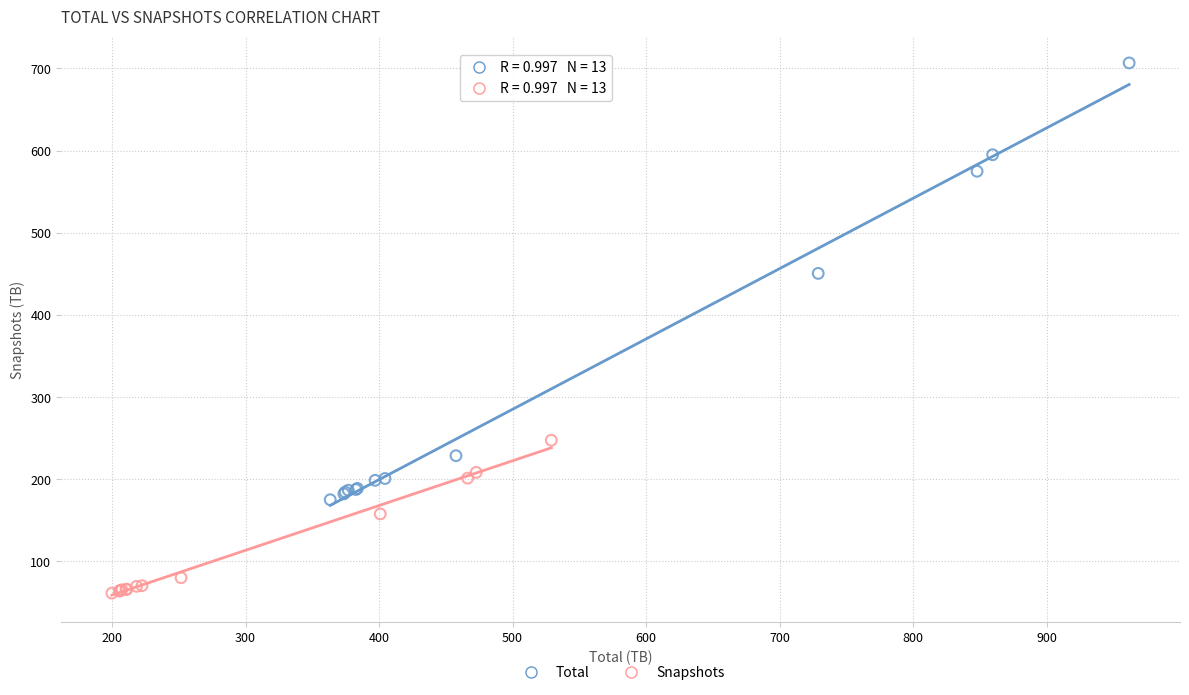

What are all the series names shown in the legend?

Total, Snapshots